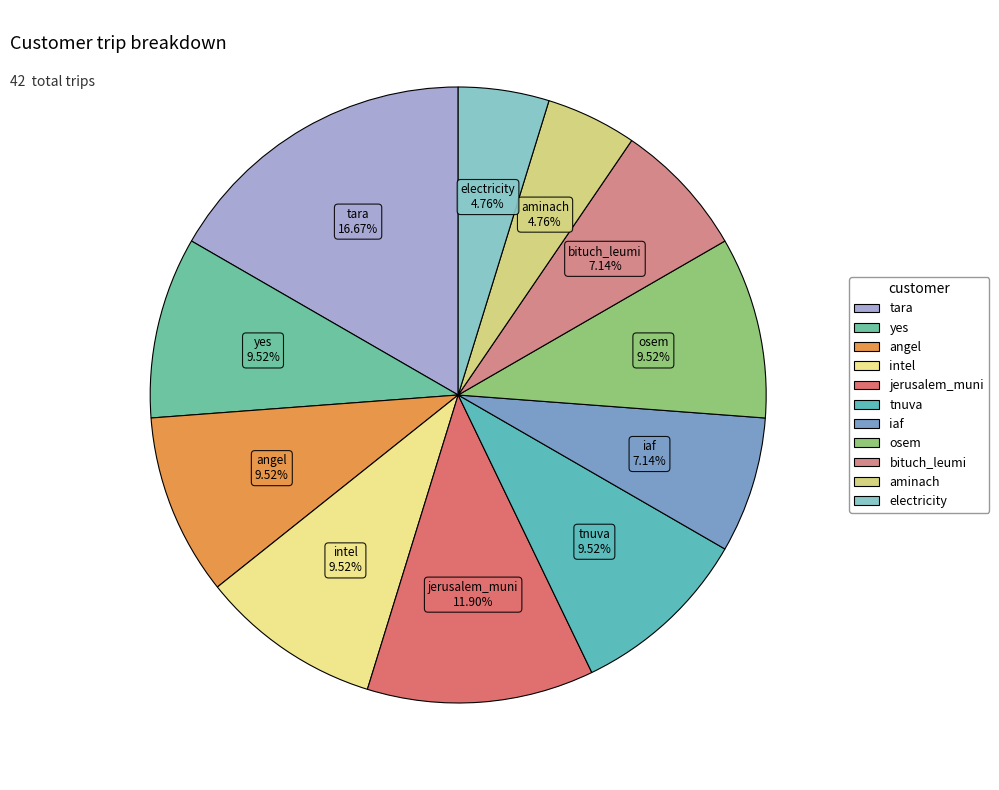

What is the ratio of the value at angel to the value at intel?

1.0